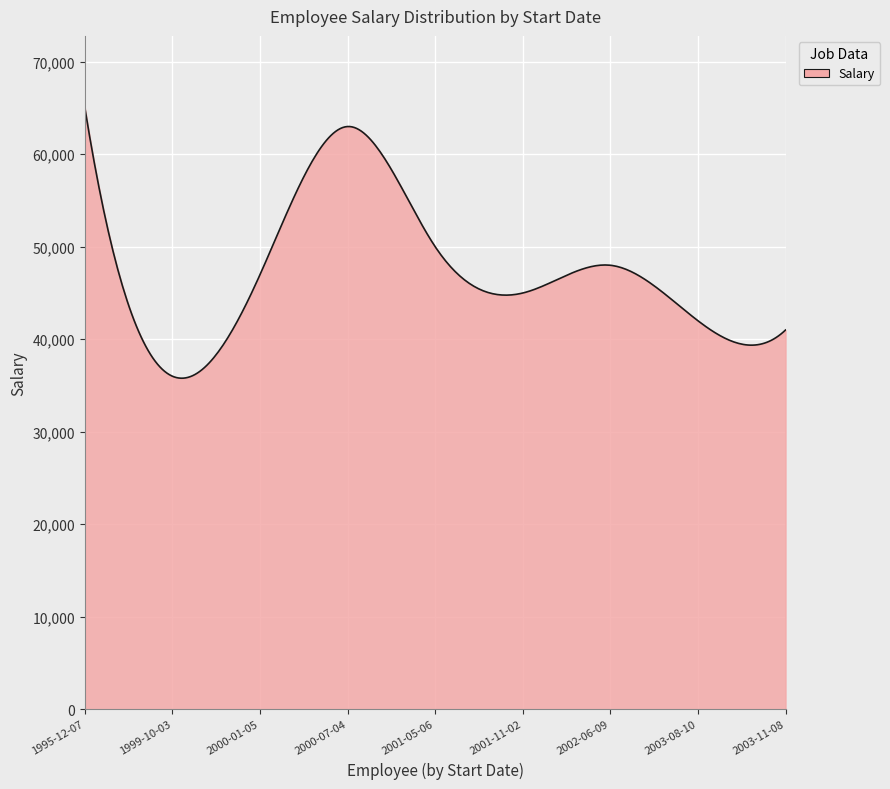

What is the difference between the maximum and minimum values?

29211.0